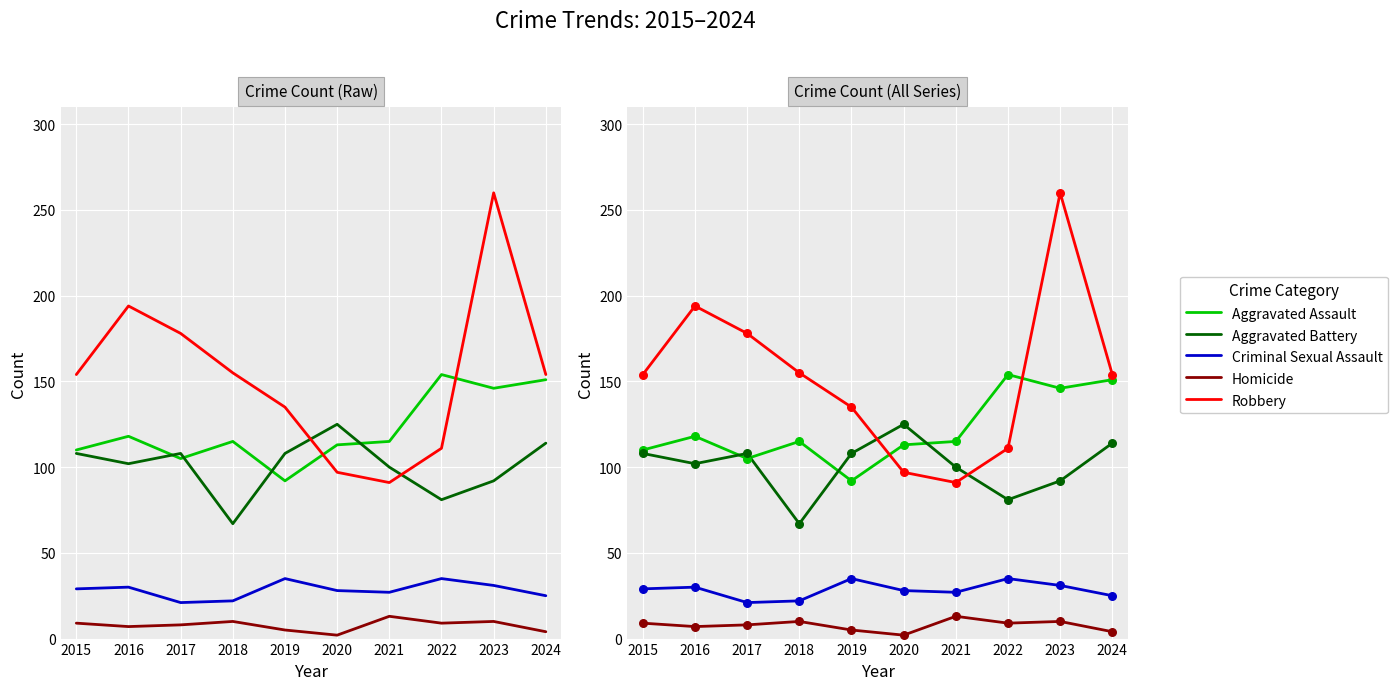

At how many categories does at least one series exceed 5?

10